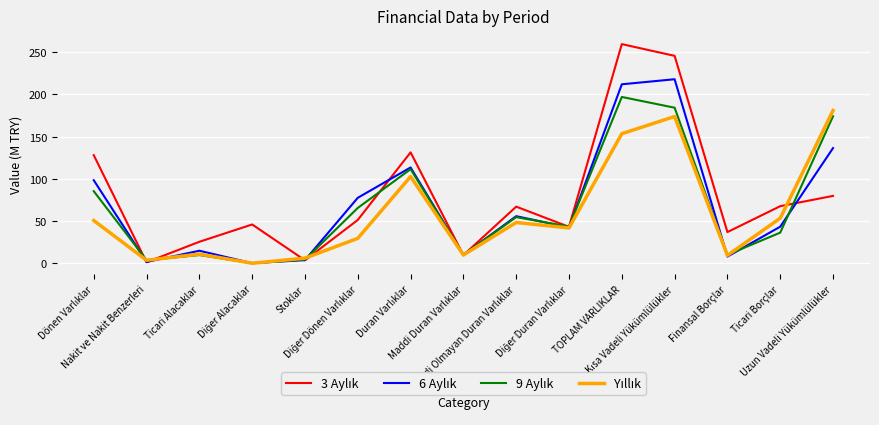

What is the greatest value displayed?

259.6